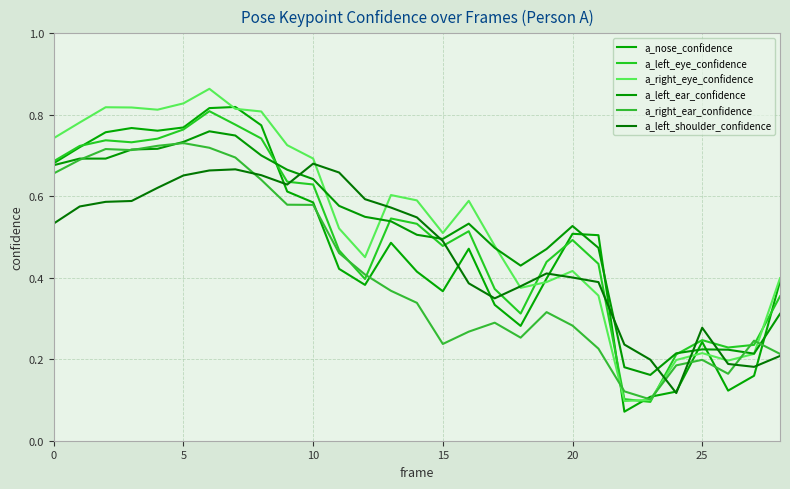

Rank the series by their maximum value, from lowest to highest.

a_left_shoulder_confidence, a_right_ear_confidence, a_left_ear_confidence, a_left_eye_confidence, a_nose_confidence, a_right_eye_confidence